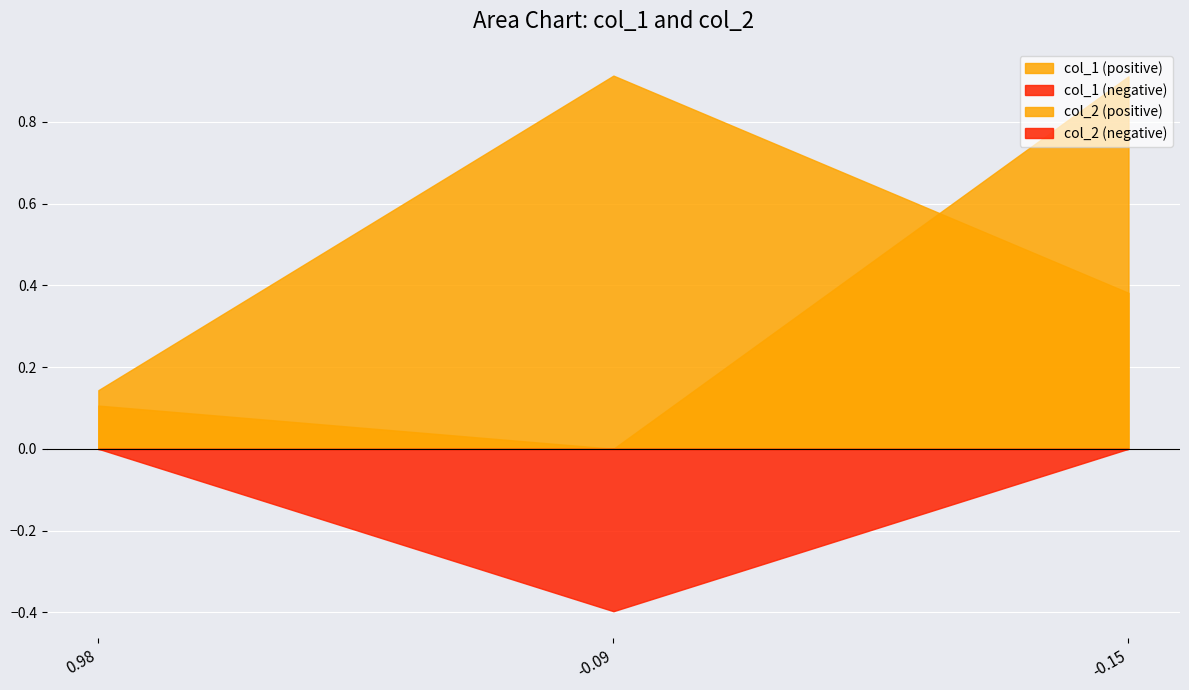

The value of col_1 at 1 is 1.3. True or false?

False